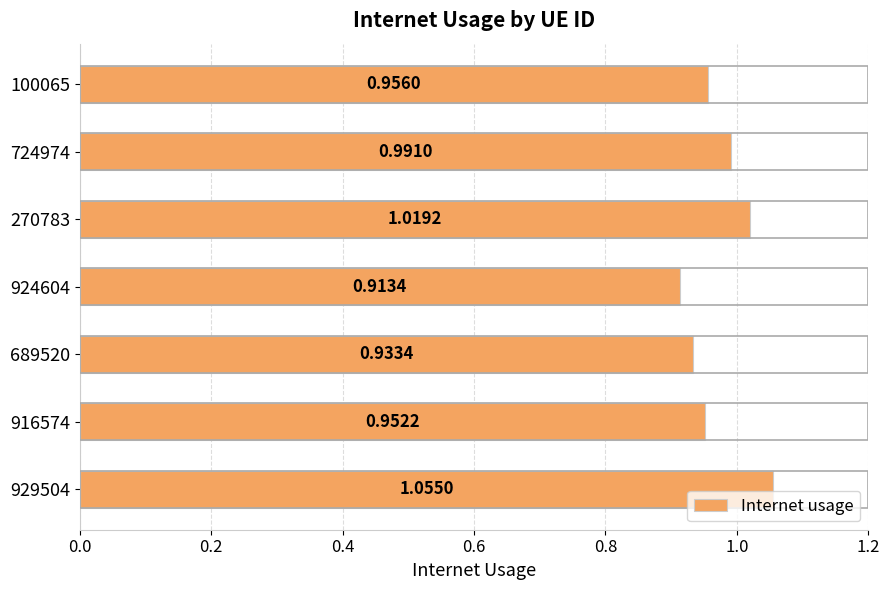

Rank the categories by value from lowest to highest.

924604, 689520, 916574, 100065, 724974, 270783, 929504